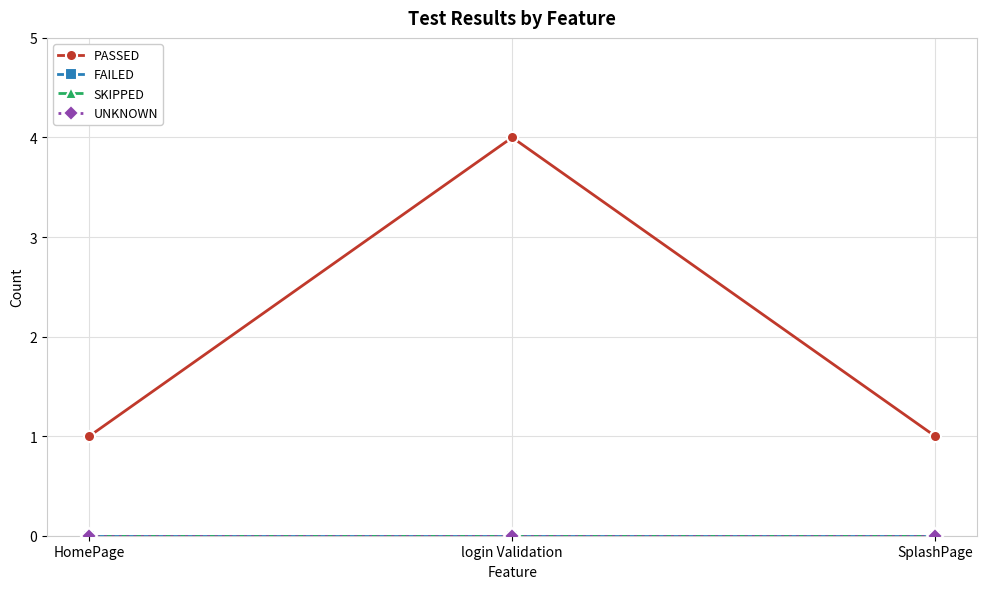

Is this an area chart (filled region under the line)?

No